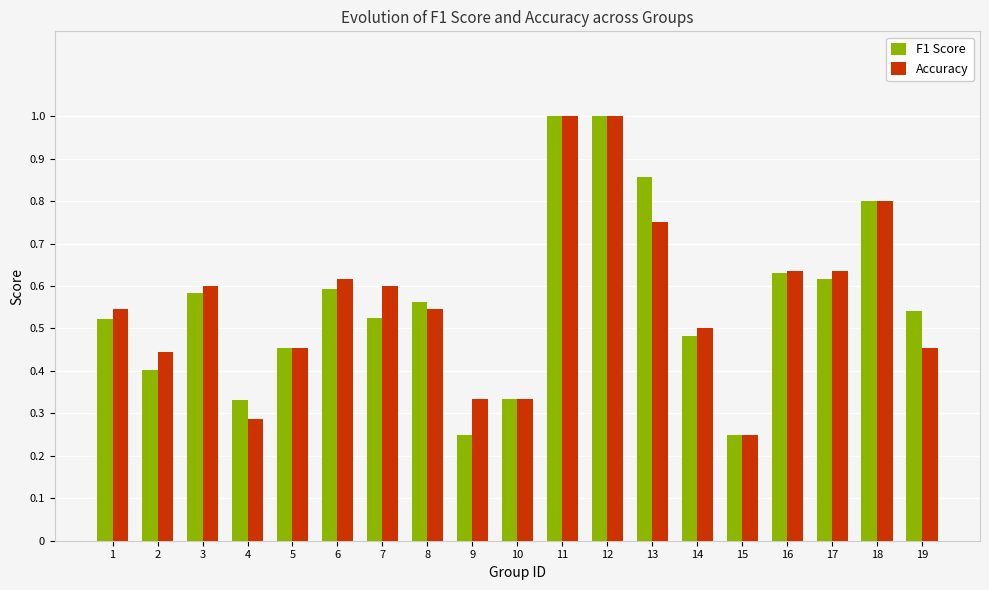

Is the value of F1 Score at 10 greater than the value of Accuracy at 17?

No